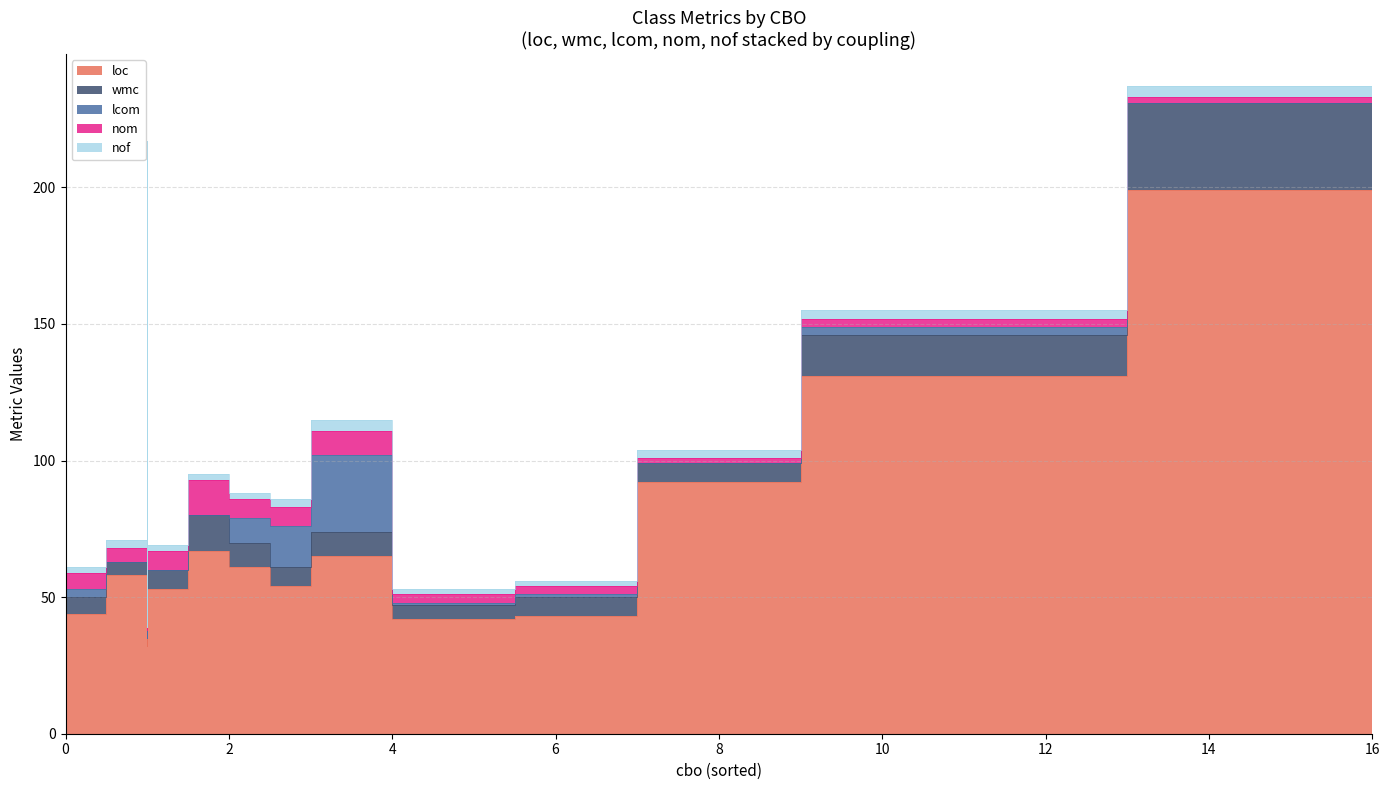

How many lines are shown in the chart?

5